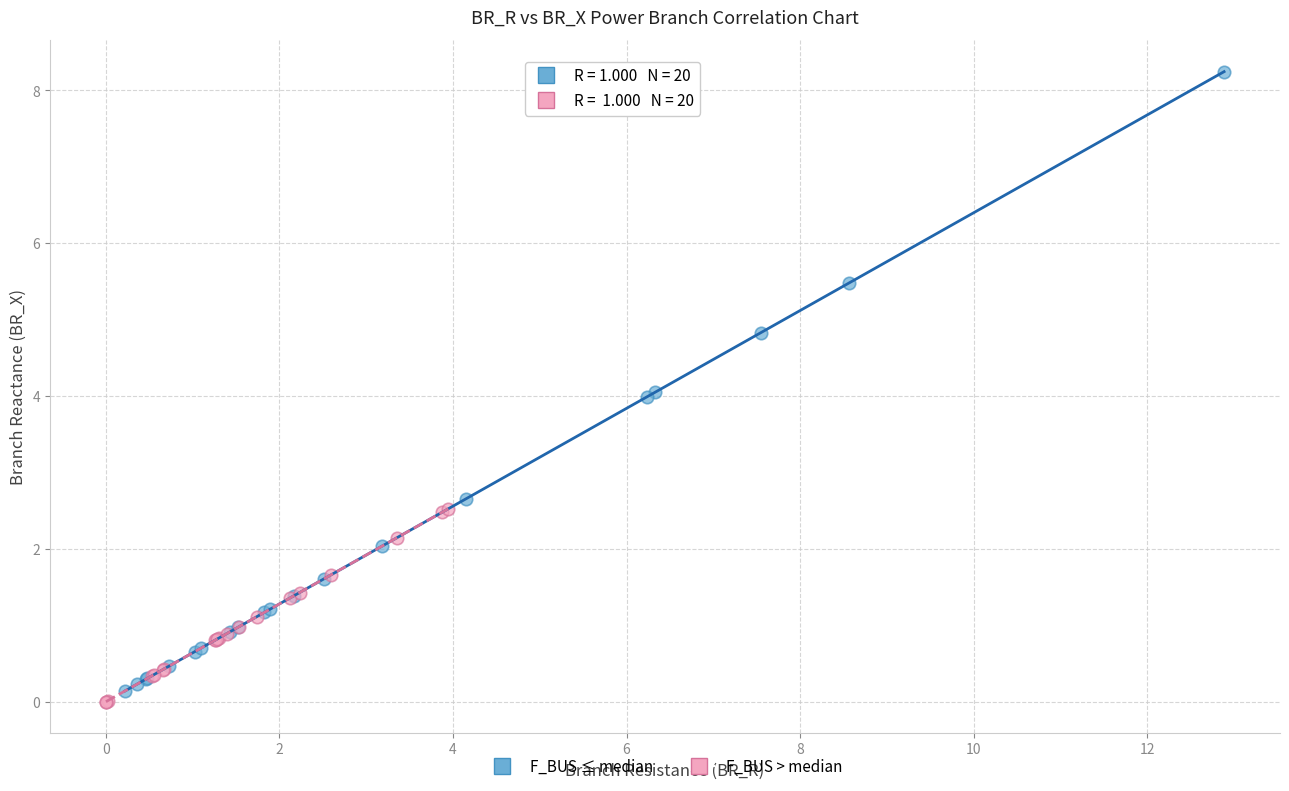

Which series reaches the maximum Y coordinate?

F_BUS ≤ median